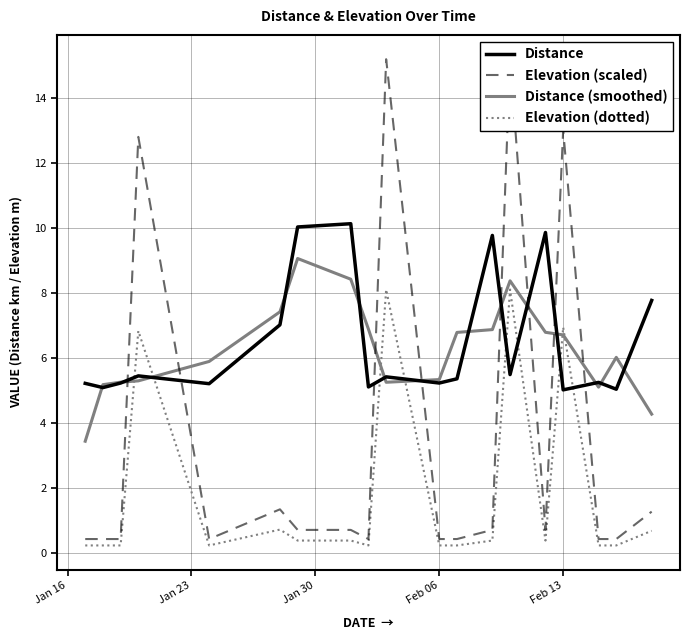

After their last crossing, which series has the higher values: Elevation (dotted) or Distance?

Distance